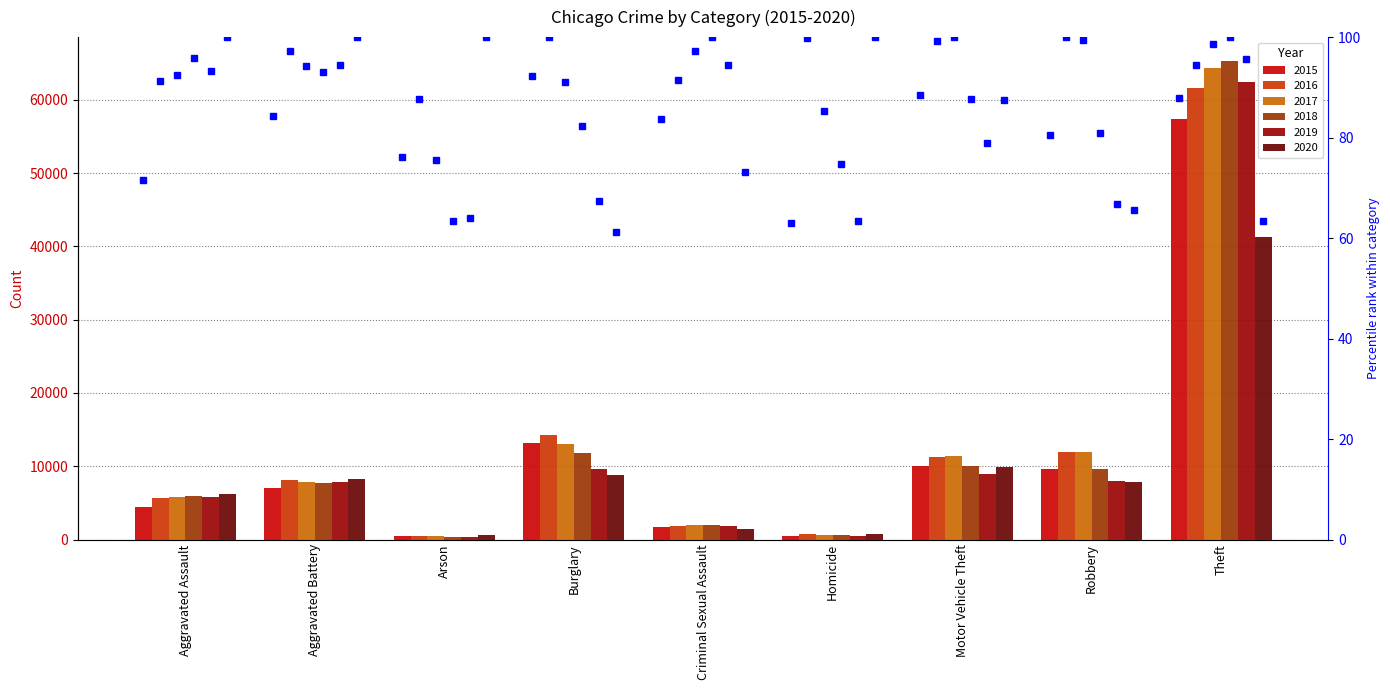

The value of 2017 at Homicide is 672. True or false?

True